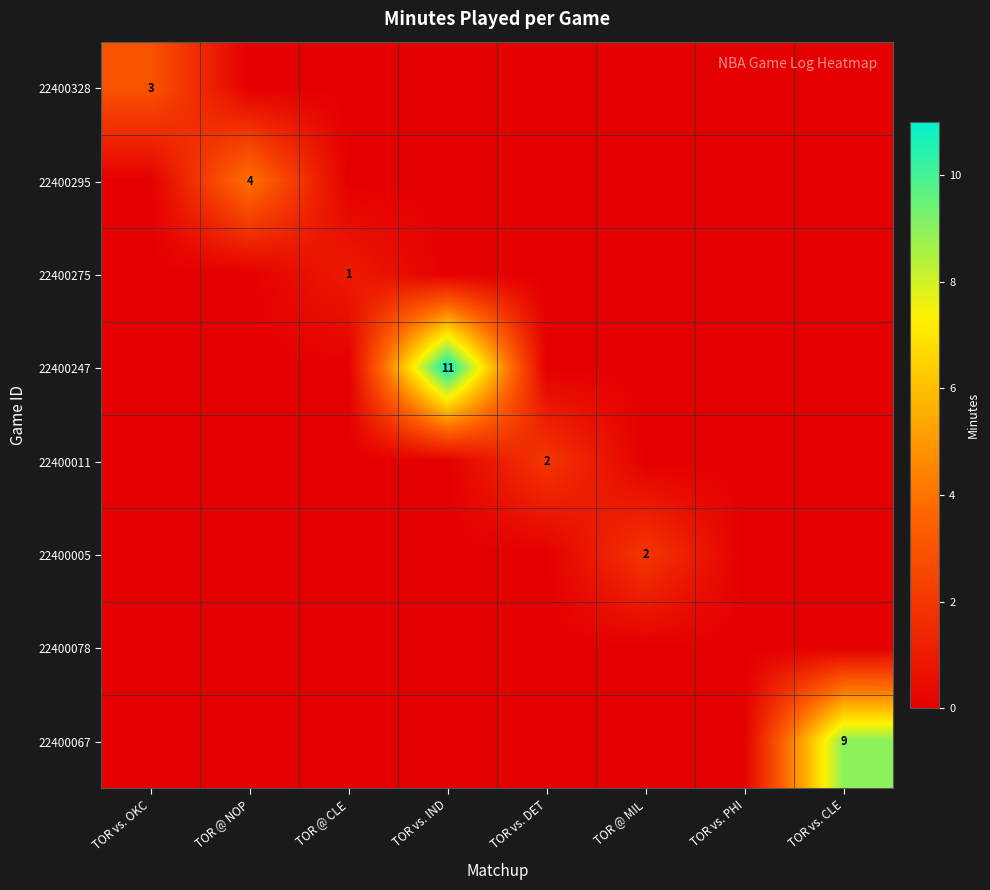

Is it true that 22400005 equals 2 at TOR @ MIL?

True